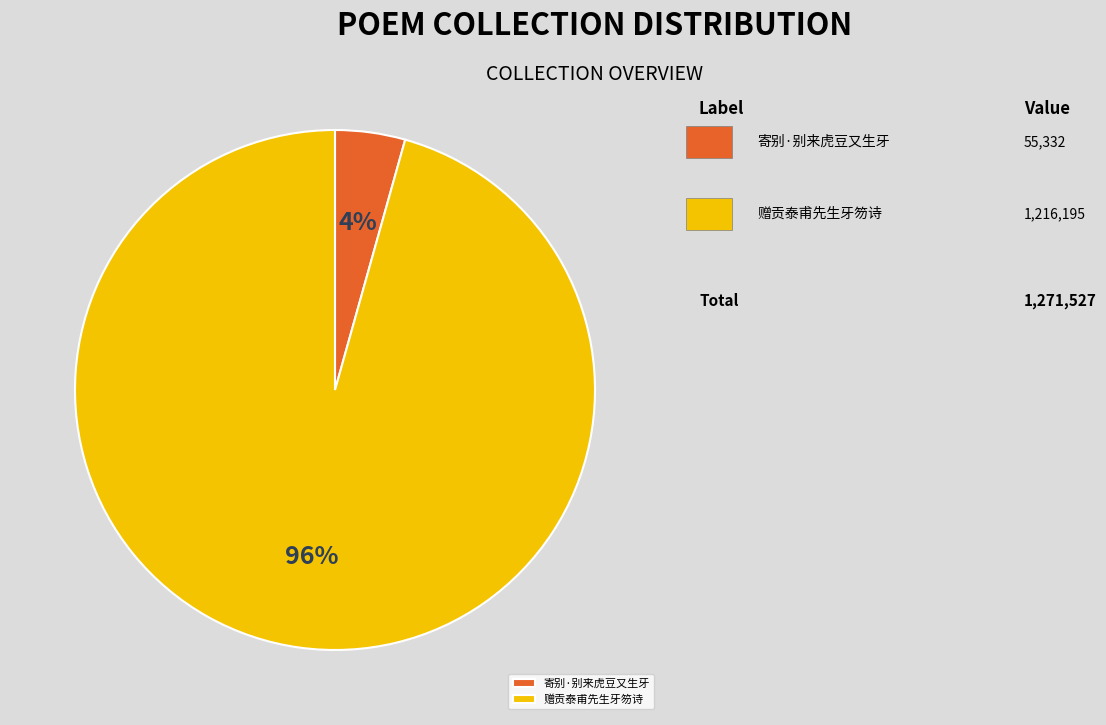

Combined, do 寄别·别来虎豆又生牙 and 赠贡泰甫先生牙笏诗 account for over 50%?

Yes